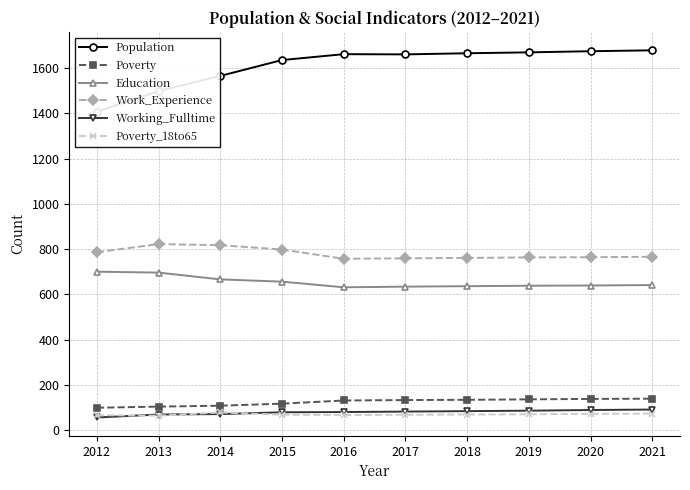

True or false: Work_Experience has a value of 507 at 2015.

False